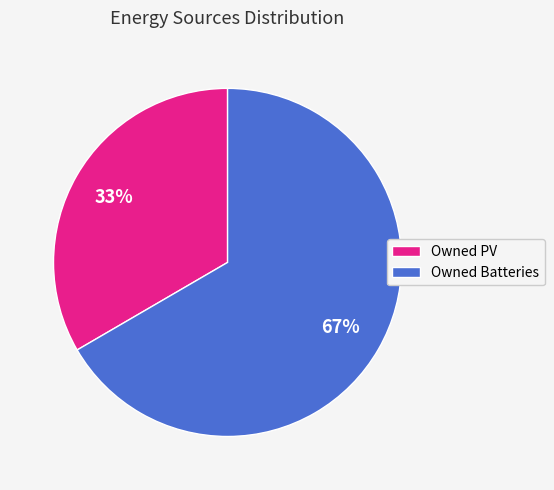

Which slice represents more than half of the pie?

Owned Batteries